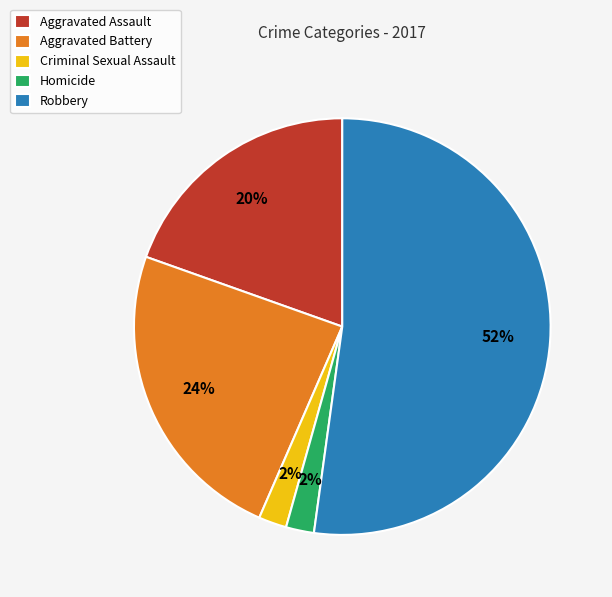

Which has a higher value, Homicide or Aggravated Assault?

Aggravated Assault